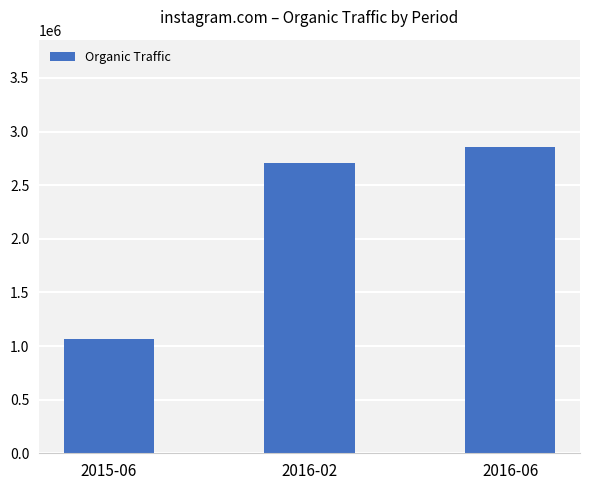

What is the difference between the maximum and minimum values?

1792293